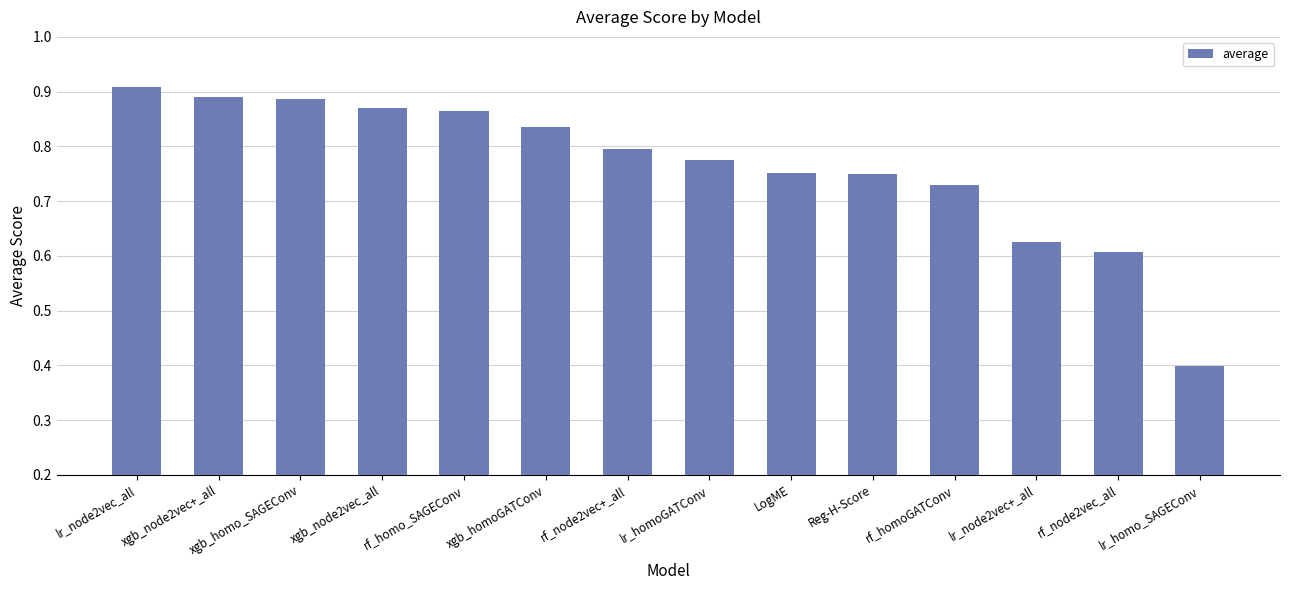

What is the label of the 2nd bar from the left?

xgb_node2vec+_all